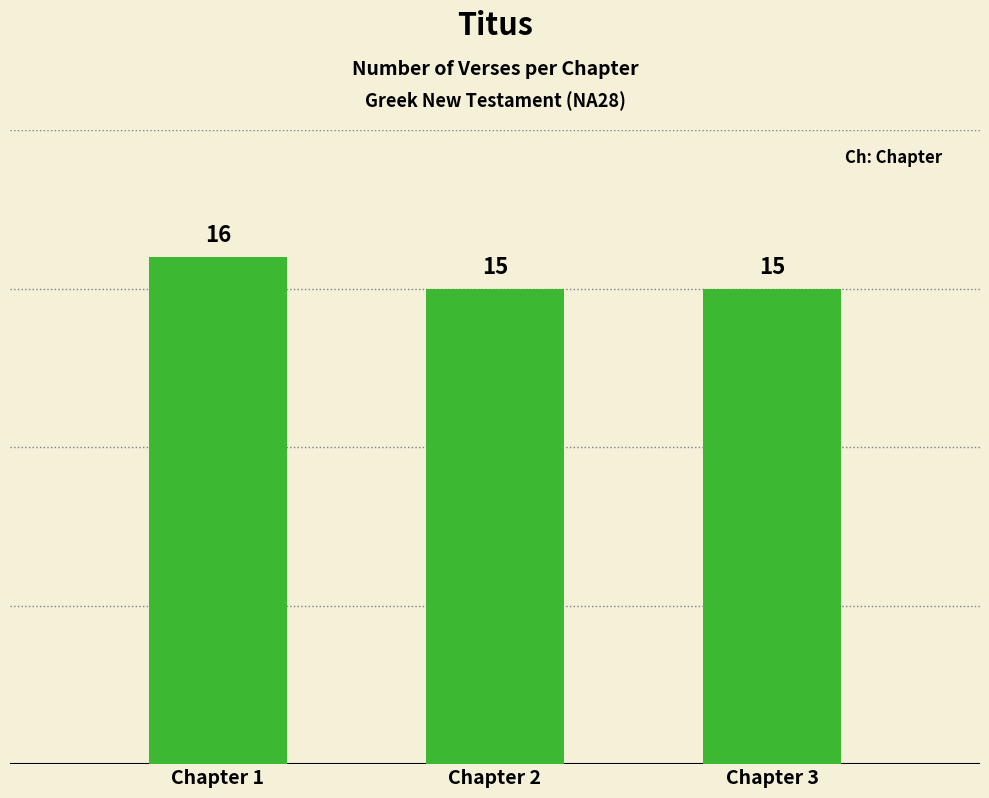

Which has a higher value, Chapter 3 or Chapter 1?

Chapter 1